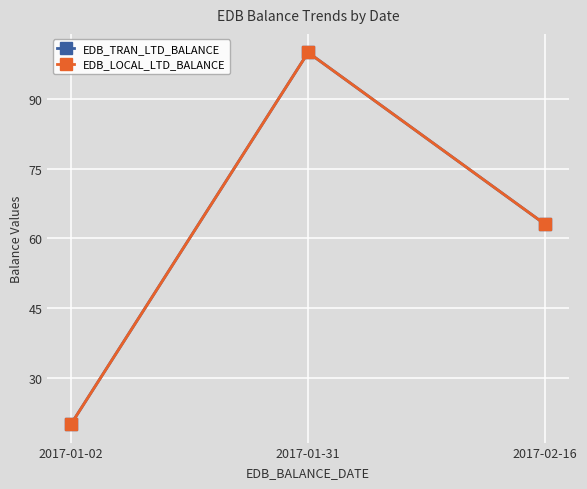

How many lines are shown in the chart?

2